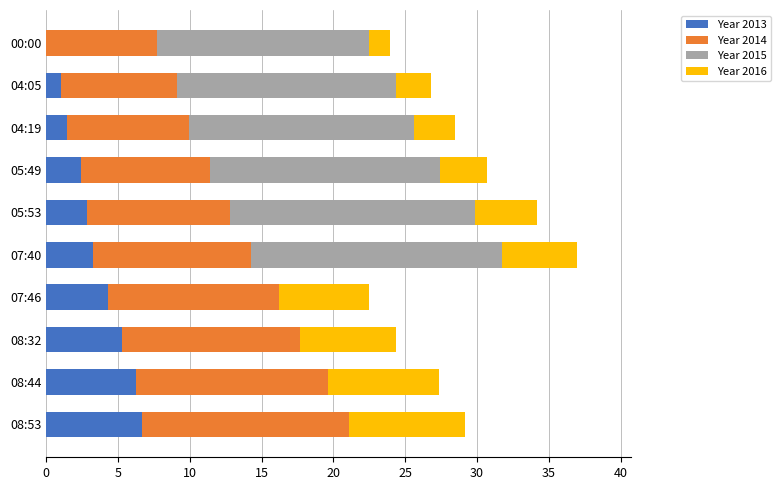

What is the maximum value for Year 2013?

6.7